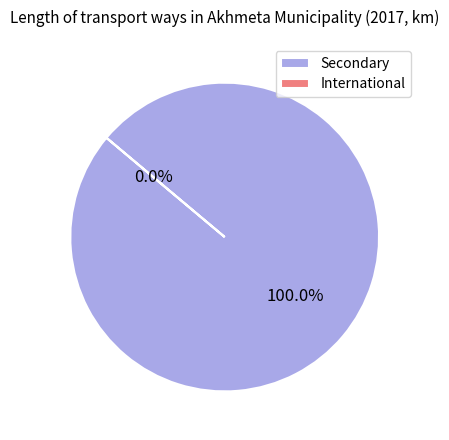

Between Secondary and International, which is larger?

Secondary